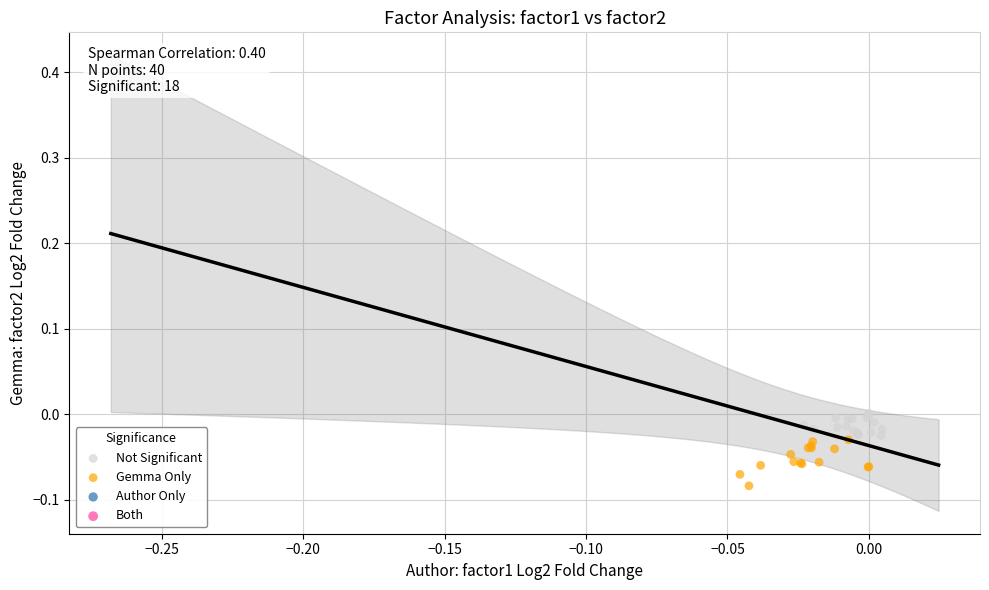

Which series reaches the maximum Y coordinate?

Not Significant